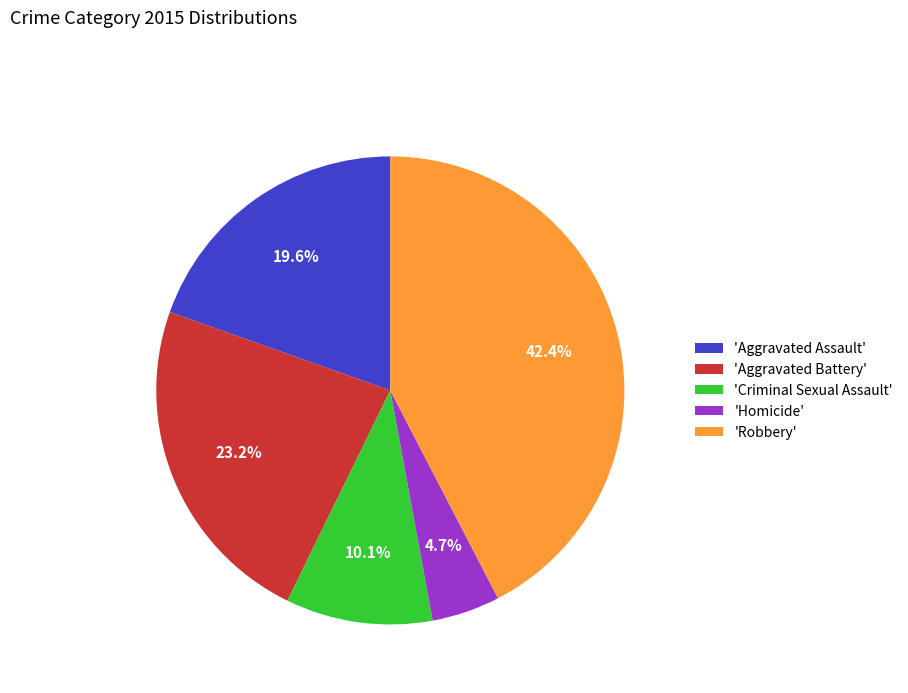

Combined, do 'Aggravated Assault' and 'Robbery' account for over 50%?

Yes